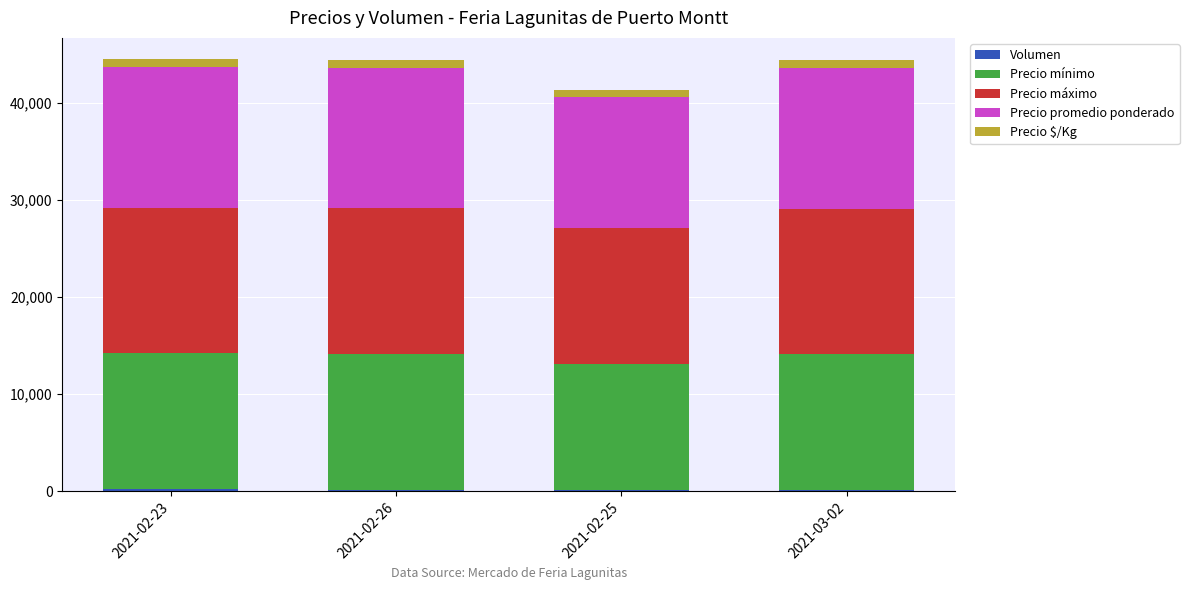

What is the total value across all series at 2021-02-25?

41370